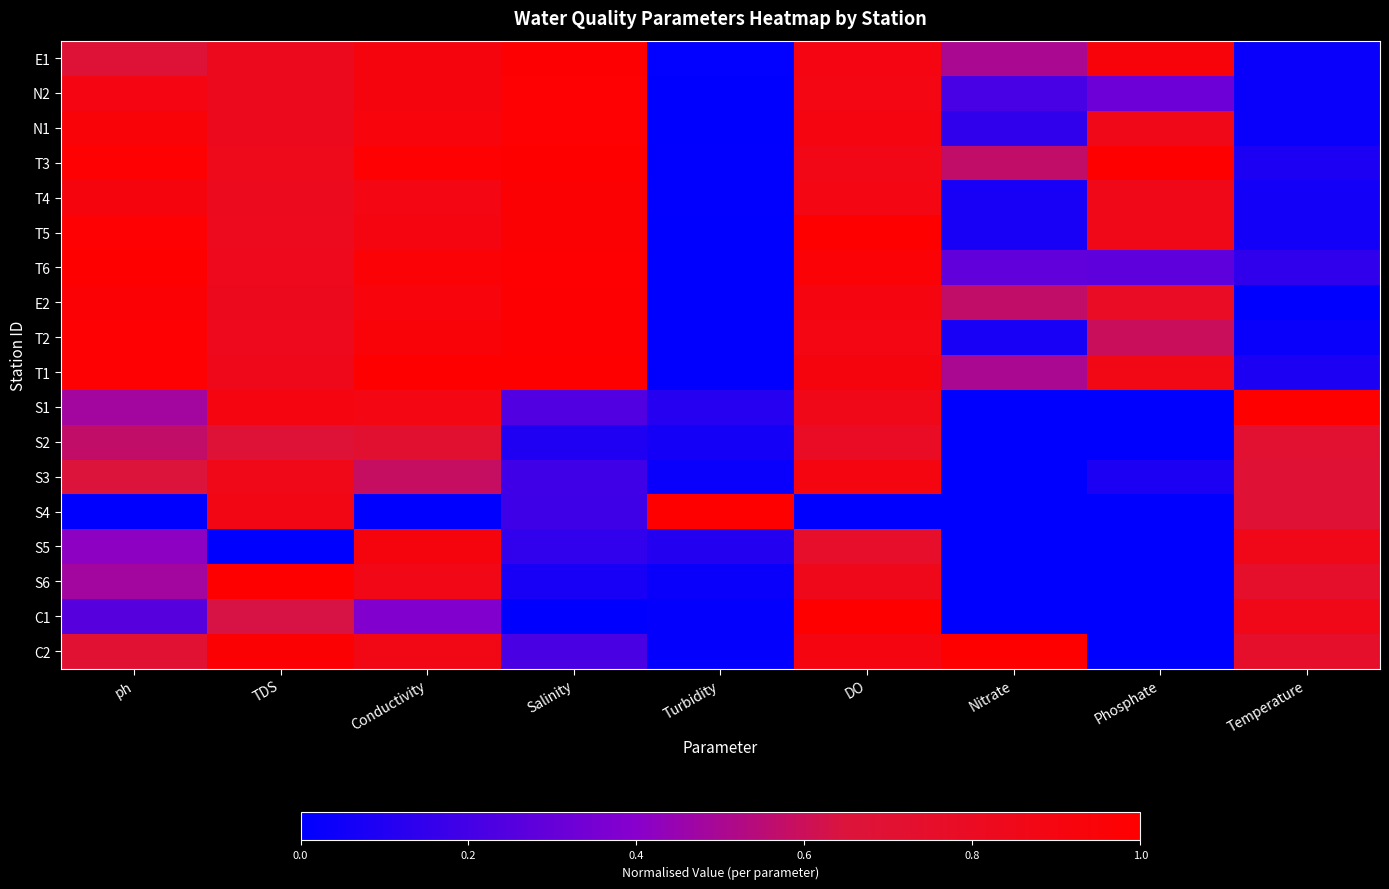

List the series in order of their peak value, lowest first.

S2, S3, S5, T4, N2, N1, E1, E2, T2, T5, T3, T6, T1, S1, S4, S6, C1, C2